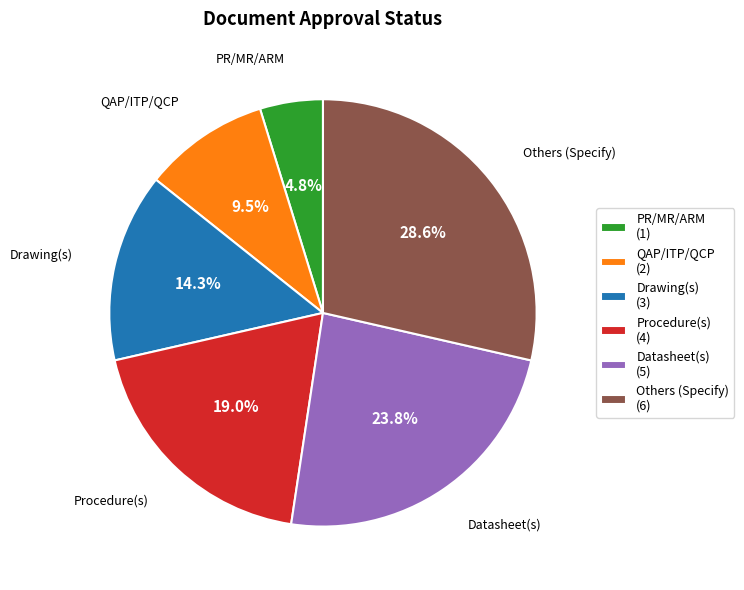

Count the number of slices in the pie.

6